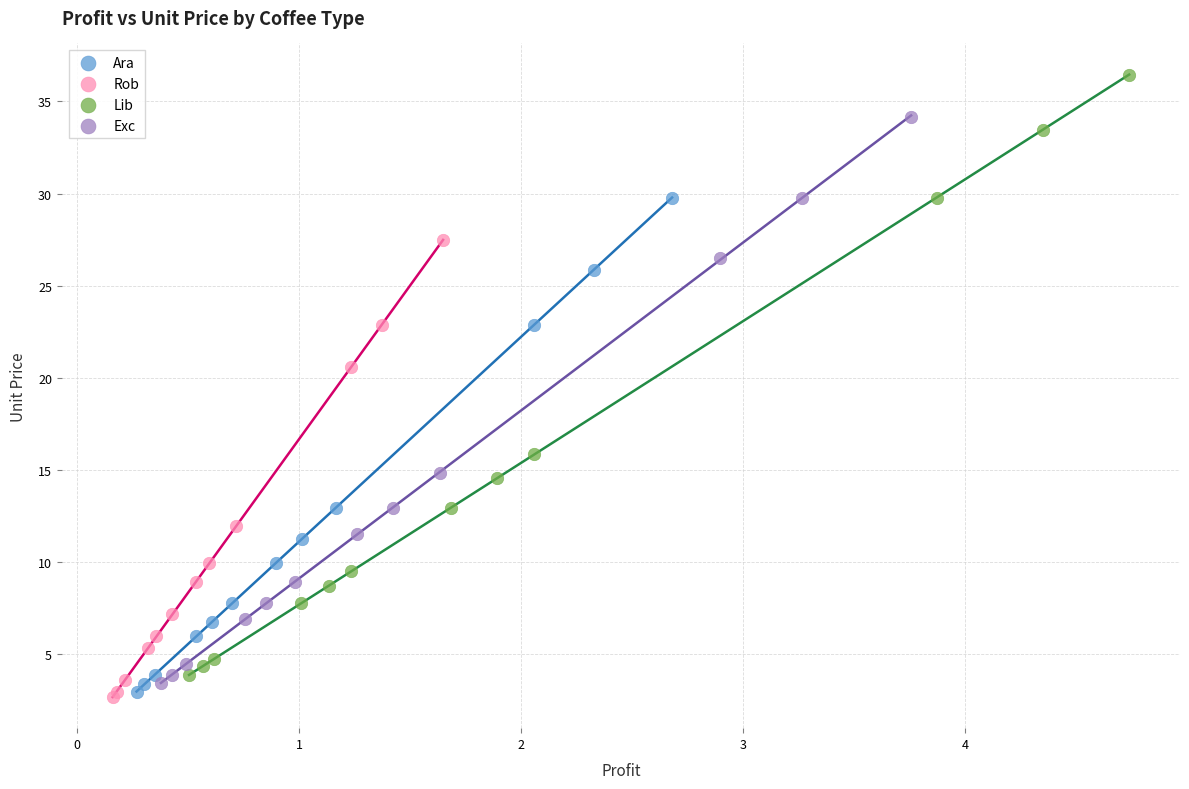

Which series has the largest Y range (max minus min)?

Lib